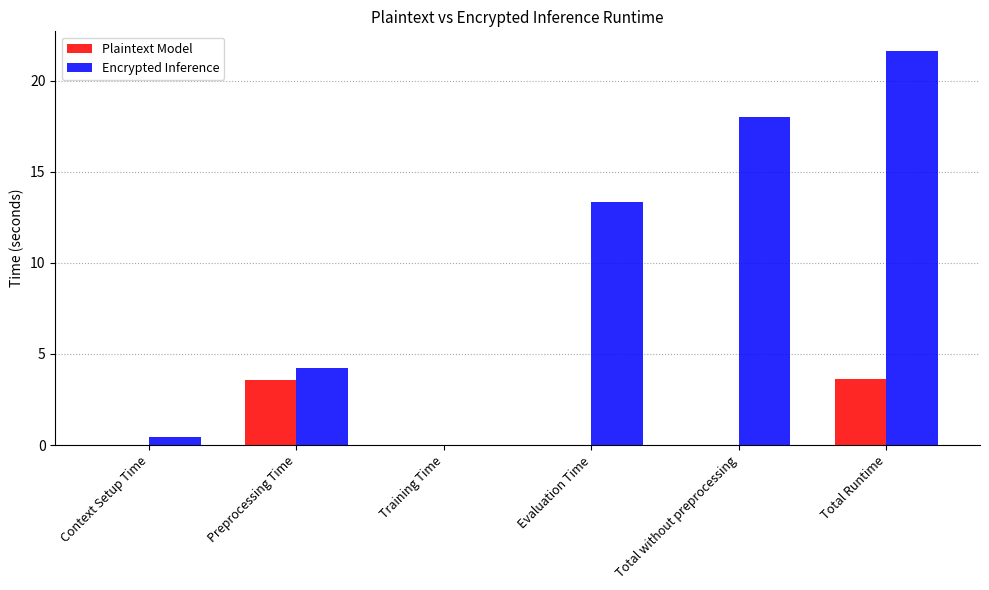

Is the value of Plaintext Model at Evaluation Time greater than the value of Encrypted Inference at Total without preprocessing?

No